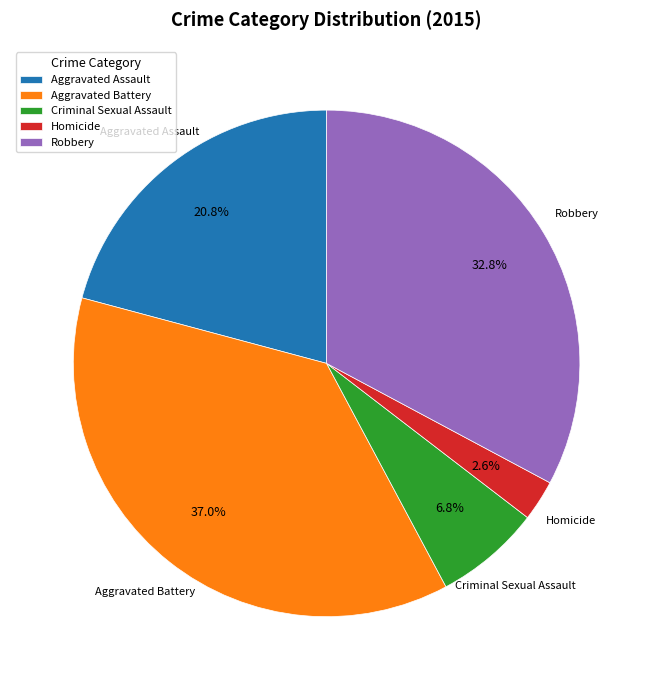

To the nearest percent, what portion does Criminal Sexual Assault represent?

7%